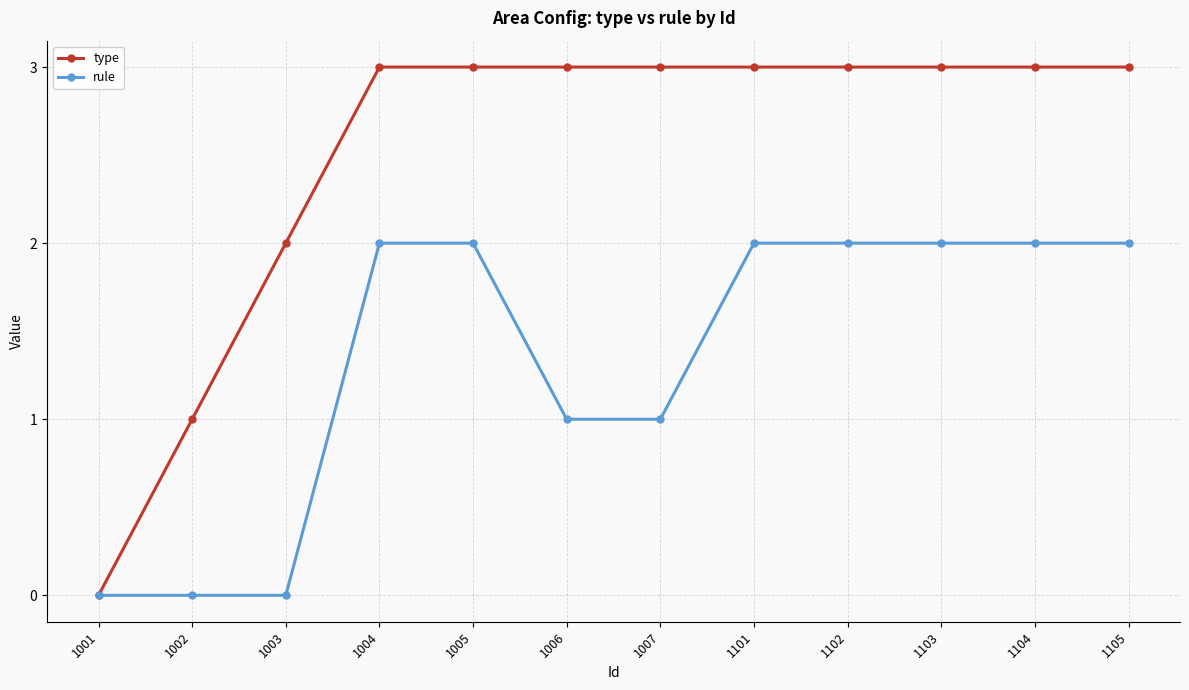

How many lines are shown in the chart?

2